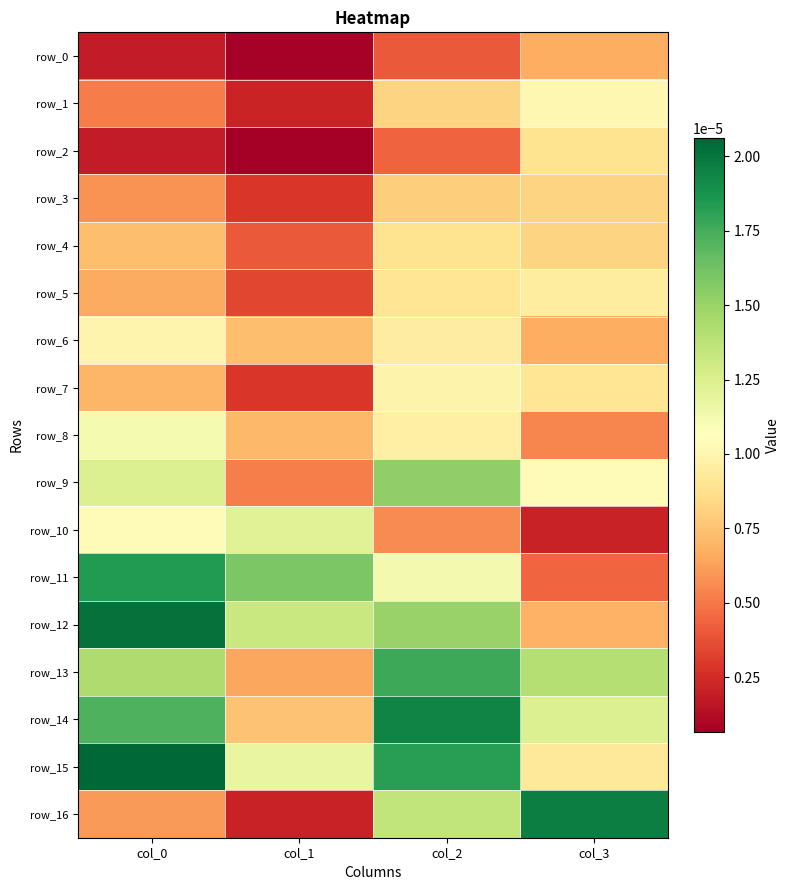

Rank the categories by row_1 value from highest to lowest.

col_3, col_2, col_0, col_1